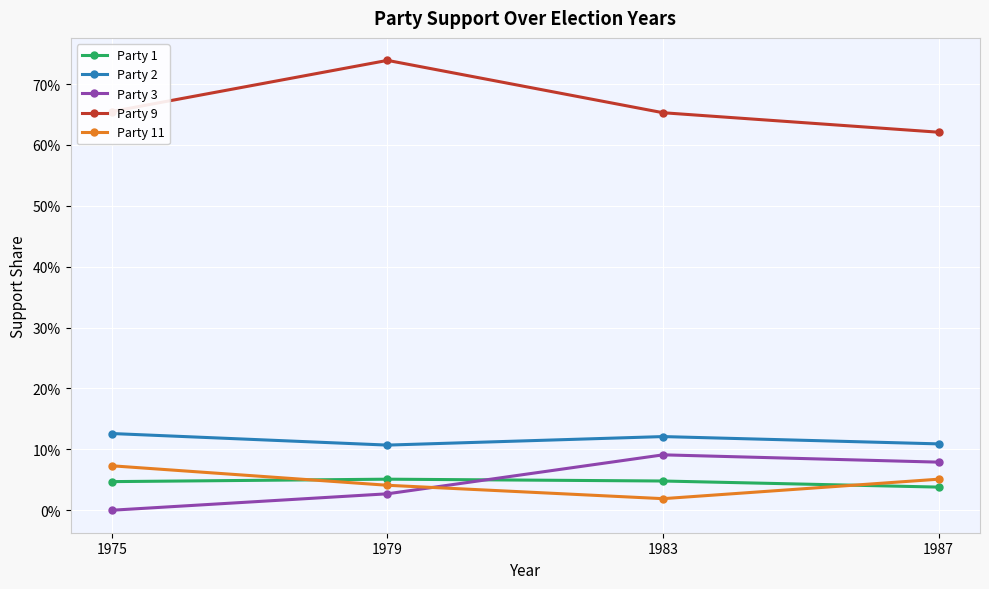

True or false: Party 3 has a value of 0.1 at 1983.

True